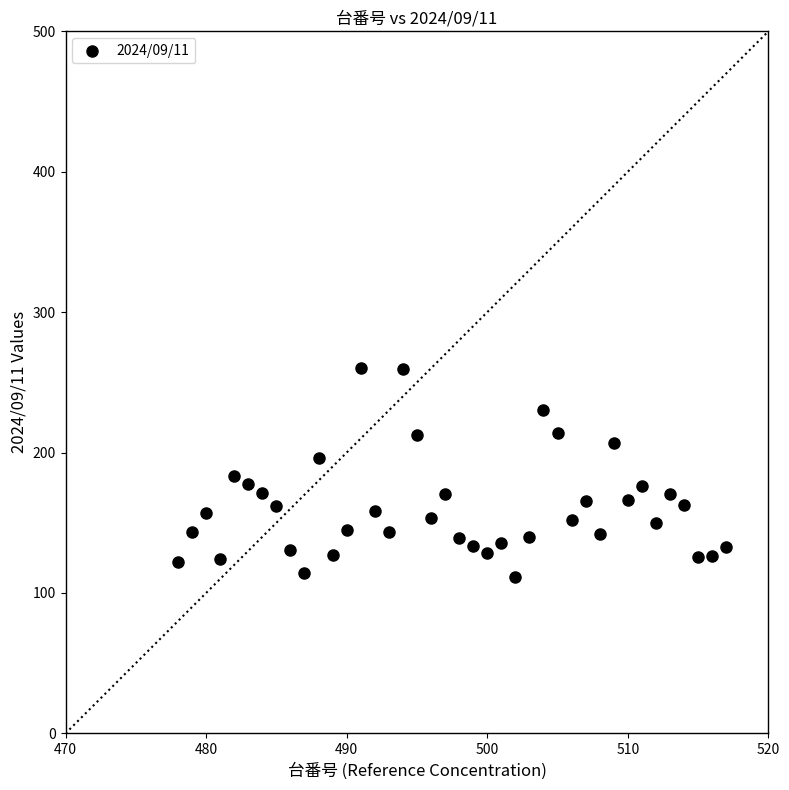

What is the range of X values (max minus min)?

39.0